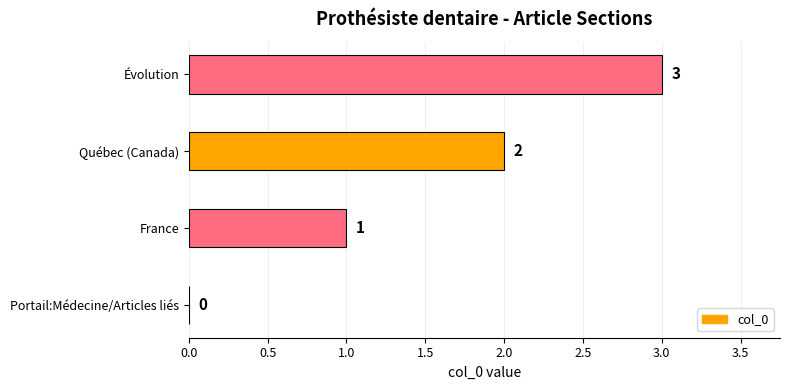

Does the chart contain stacked bars?

No